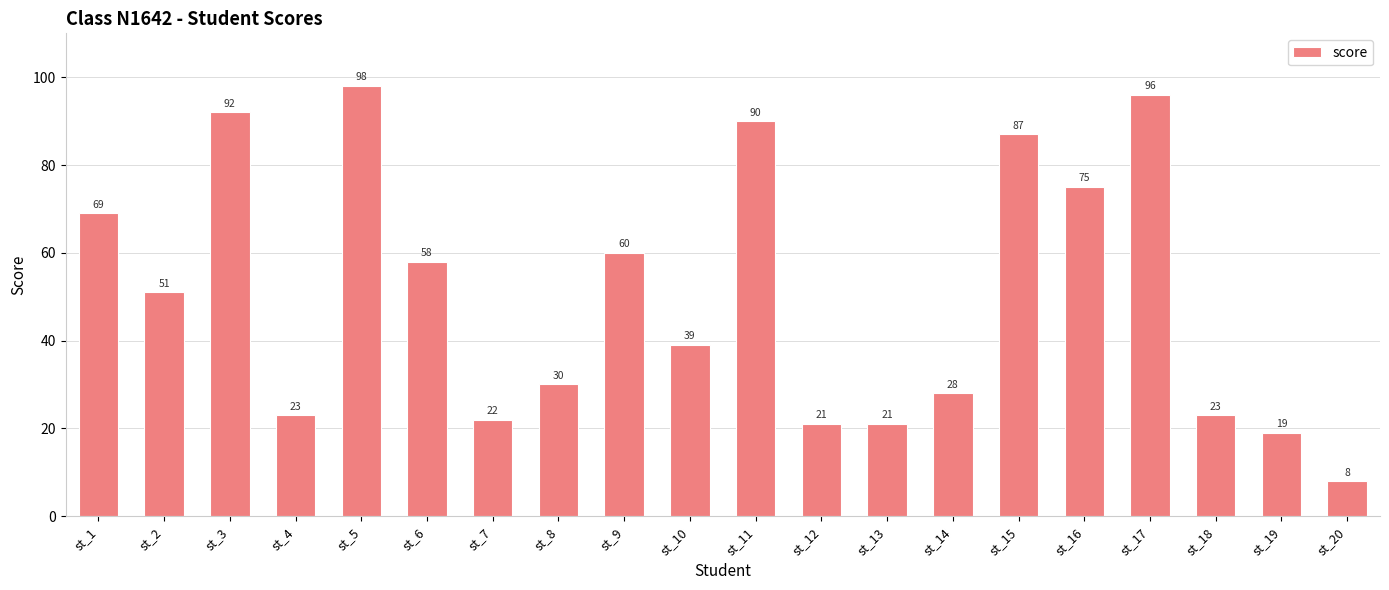

Which has a higher value, st_20 or st_1?

st_1